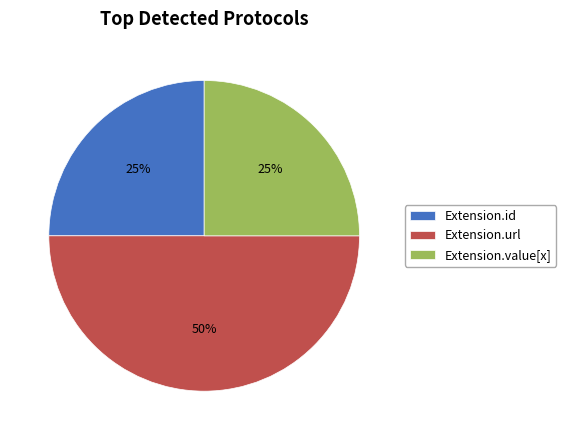

To the nearest percent, what is the average slice percentage?

33%